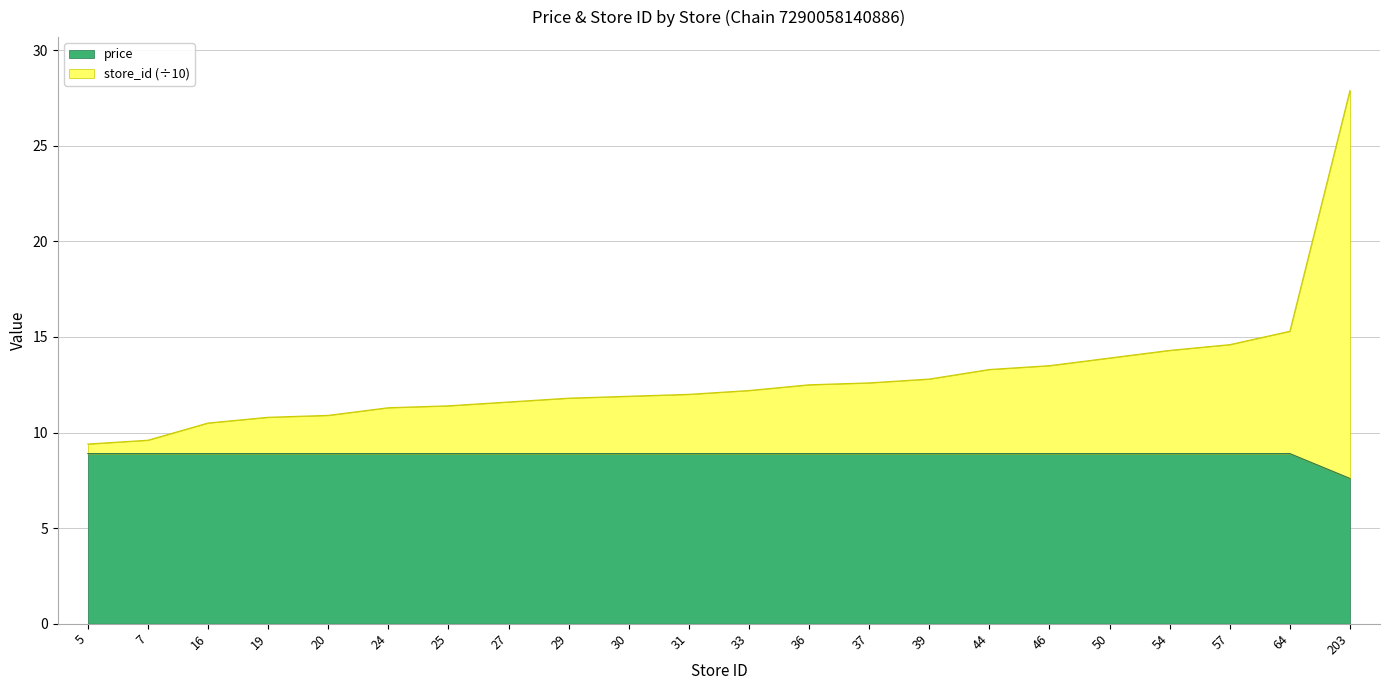

What is the total value across all series at 64?

15.3